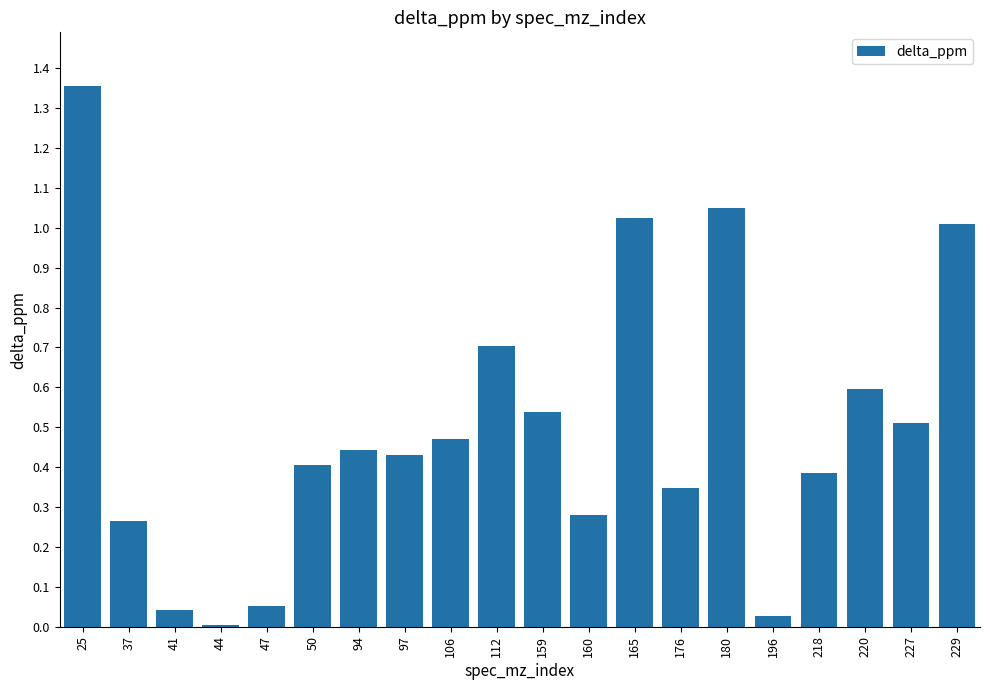

The value at 218 is 0.4. True or false?

True